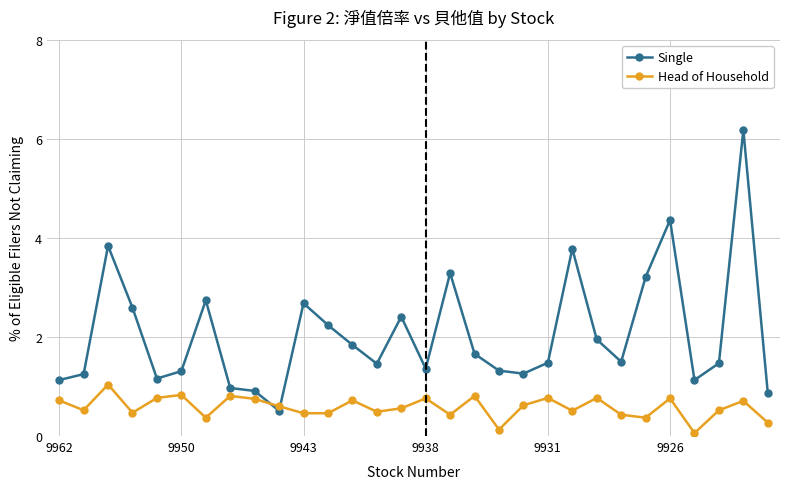

What is the value of the Head of Household point at the 14th from the left?

0.5